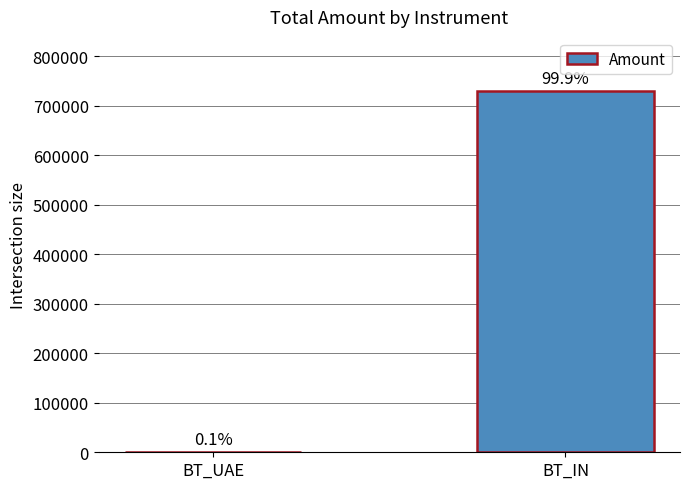

Does the chart contain any negative values?

No